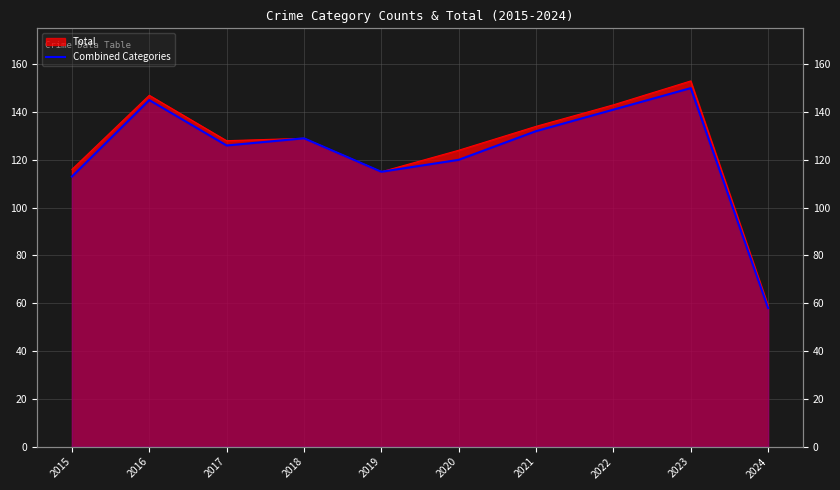

What is the sum of all values?

1229